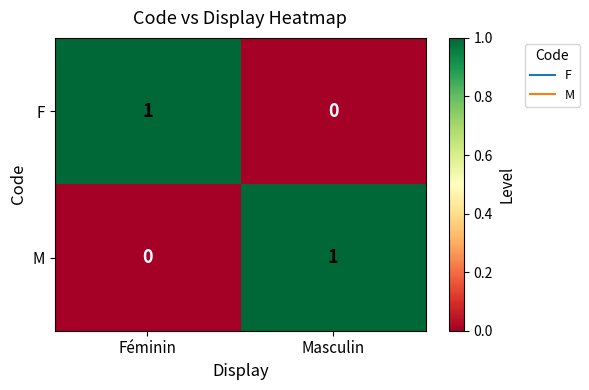

True or false: M has a value of 1 at Masculin.

True